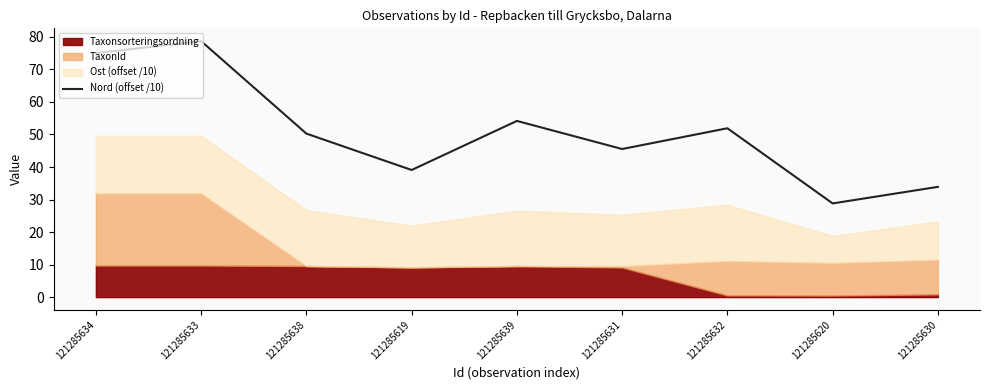

How many values are below 50?

4